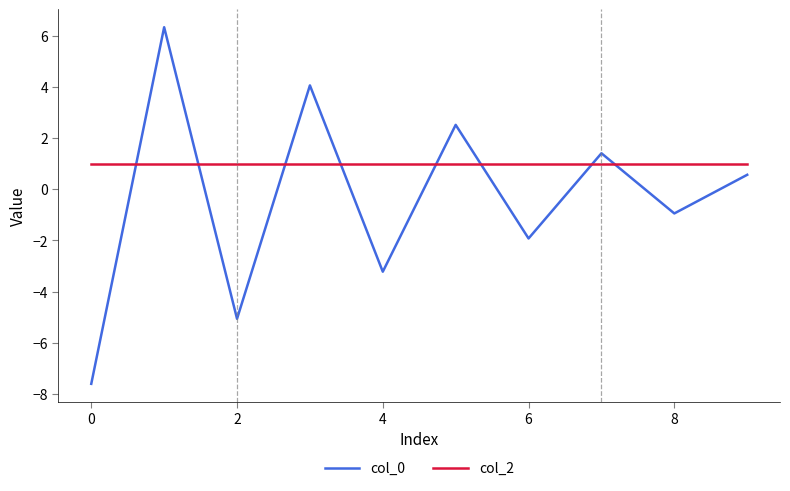

Reading left to right, what are all the values shown in this chart?

col_0: -7.6	6.3	-5.1	4.1	-3.2	2.5	-1.9	1.4	-0.9	0.6
col_2: 1.0	1.0	1.0	1.0	1.0	1.0	1.0	1.0	1.0	1.0